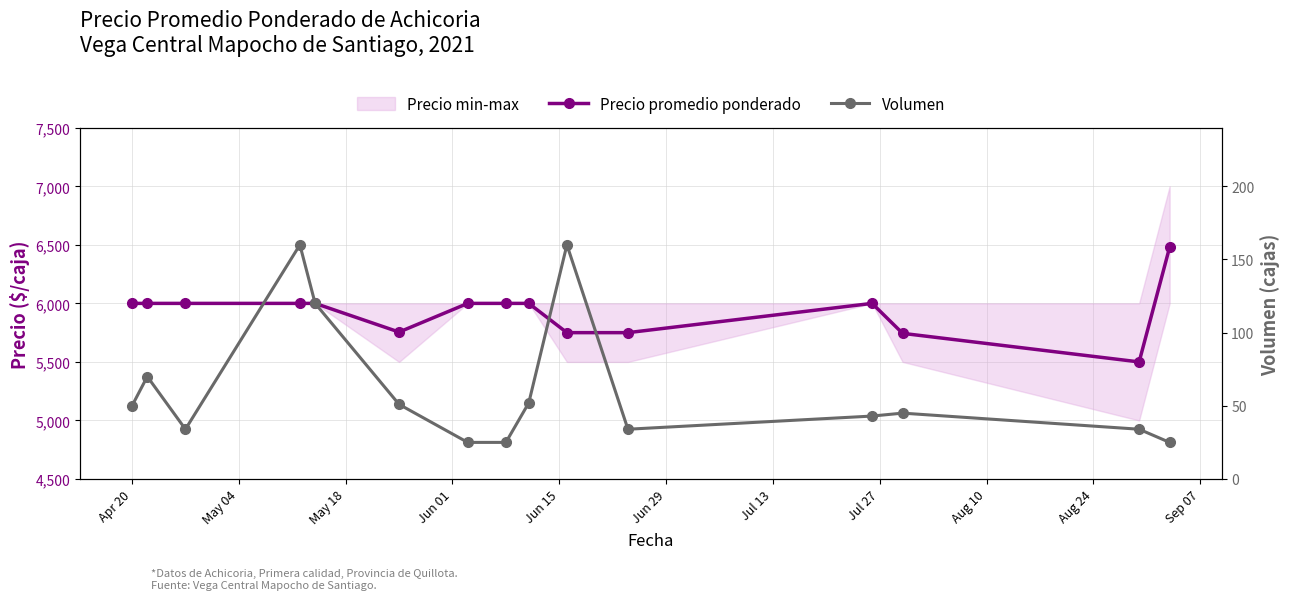

Rank the series at Sep 07 from lowest to highest value.

Volumen, Precio promedio ponderado